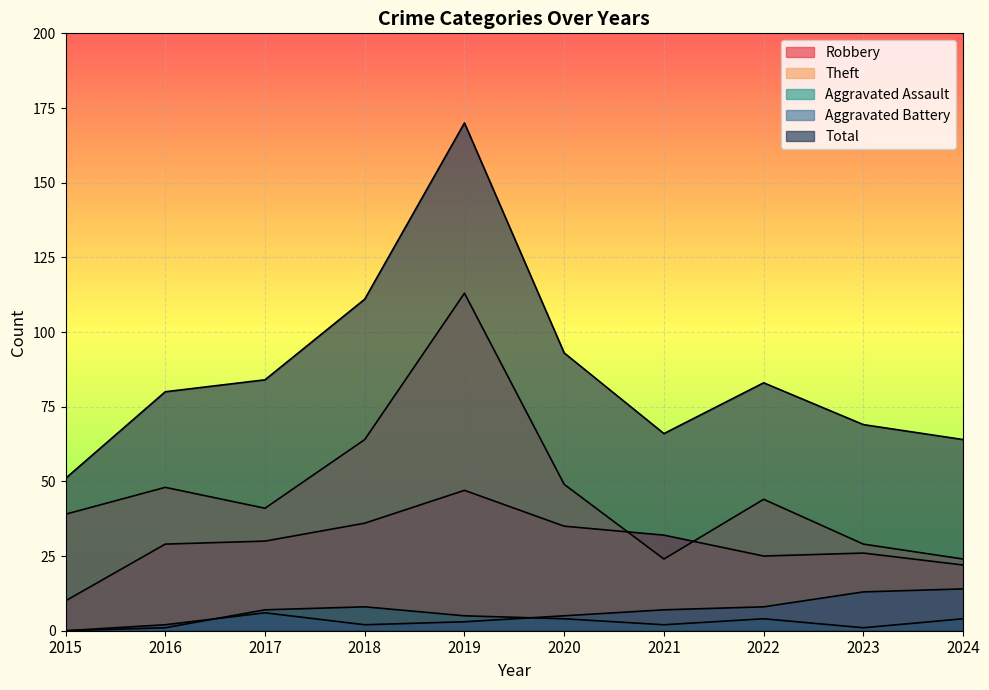

True or false: Robbery has more than 1 points higher than both neighbors.

True